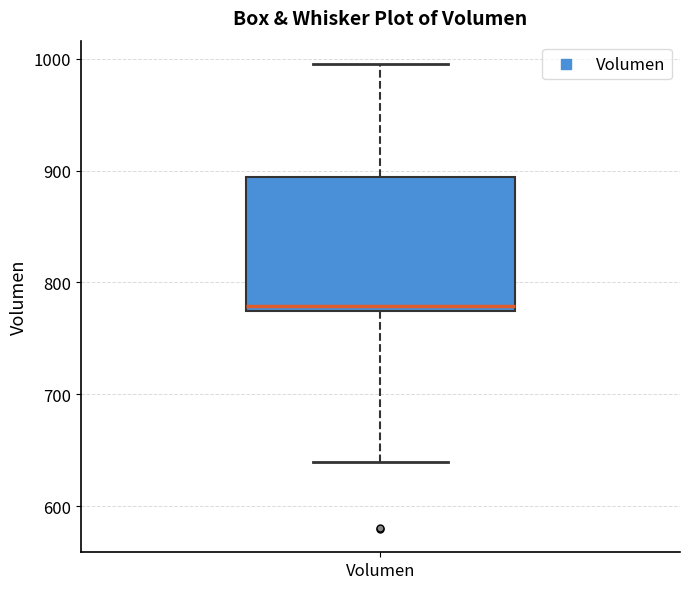

Transcribe this box plot: give where the median line is, the range the box spans, and where the two whiskers end, as read against the y-axis. The values are not printed on the chart, so give them approximately, as read against the axis.

median 780, box 770 to 890, whiskers 640 to 1000